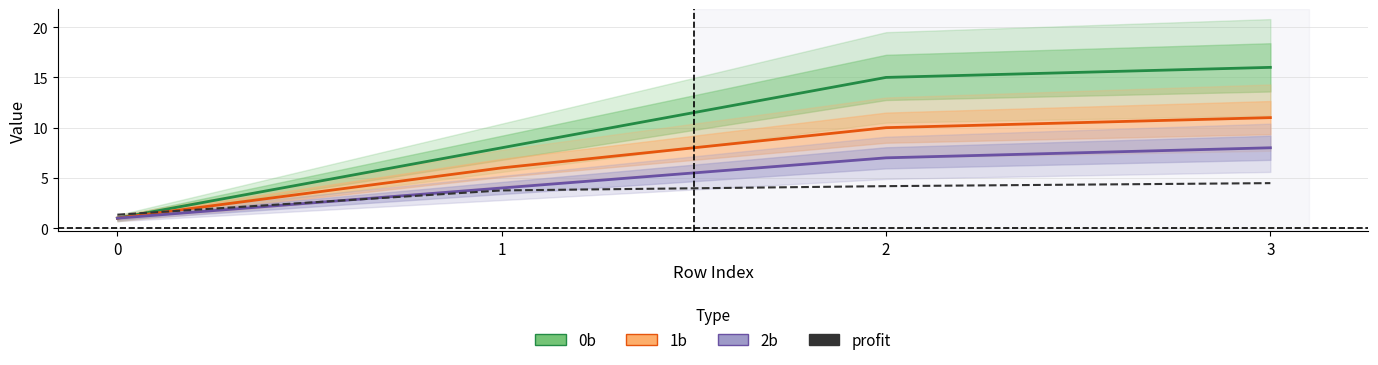

Does the chart display data point markers on the line(s)?

No